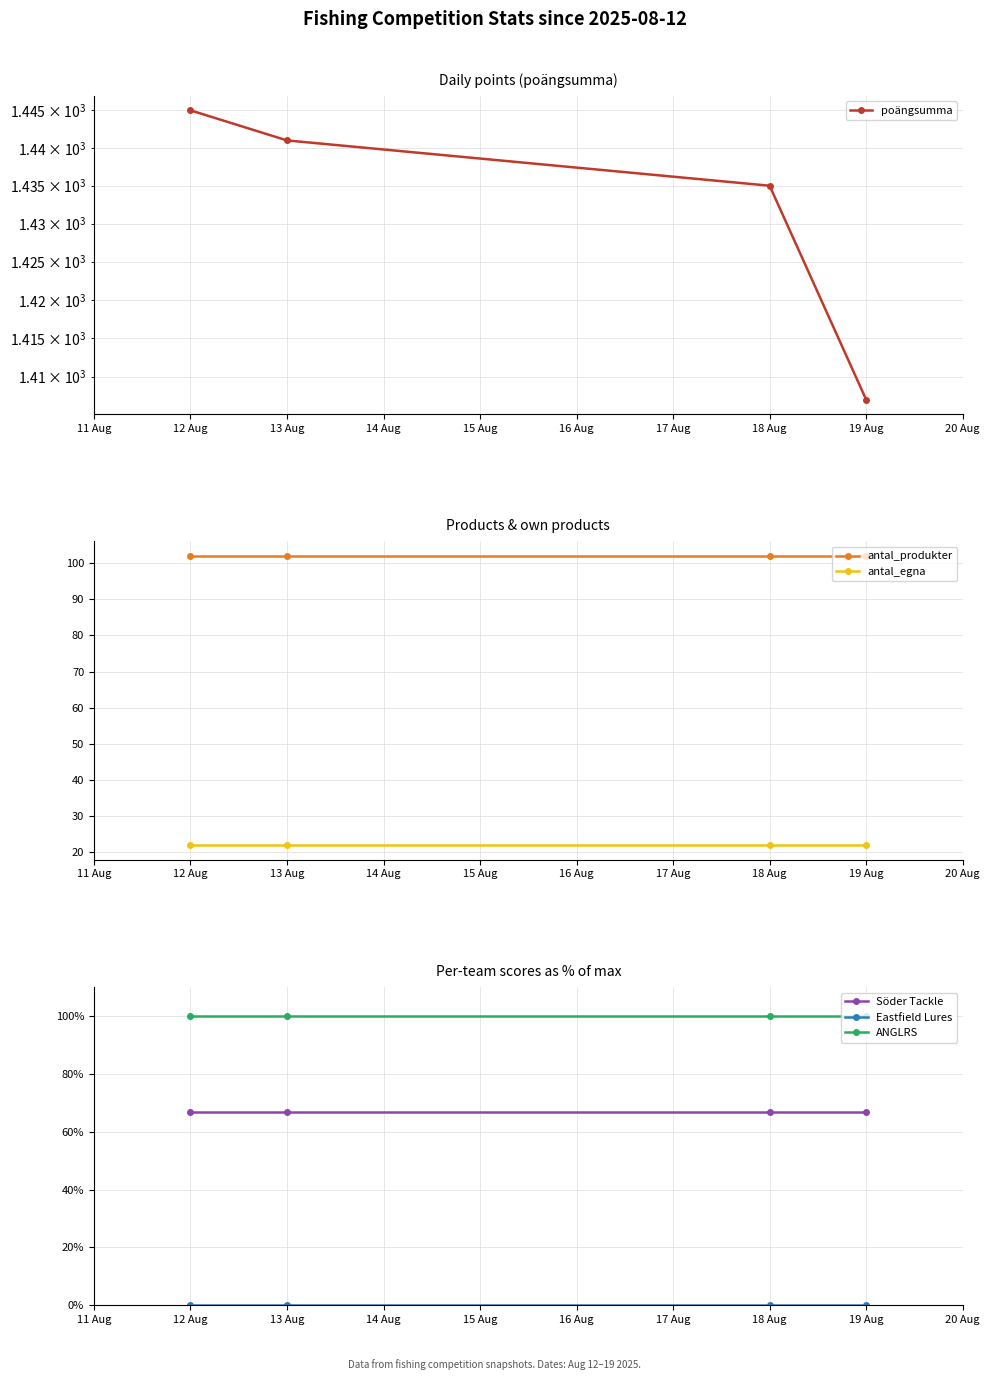

Does the chart display data point markers on the line(s)?

Yes